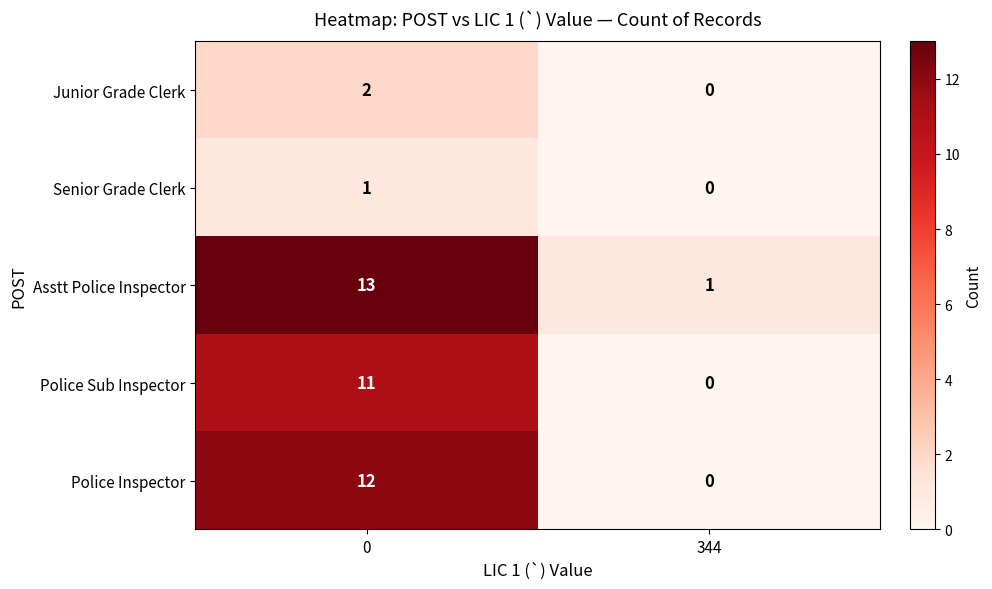

Rank the series at 0 from lowest to highest value.

Senior Grade Clerk, Junior Grade Clerk, Police Sub Inspector, Police Inspector, Asstt Police Inspector